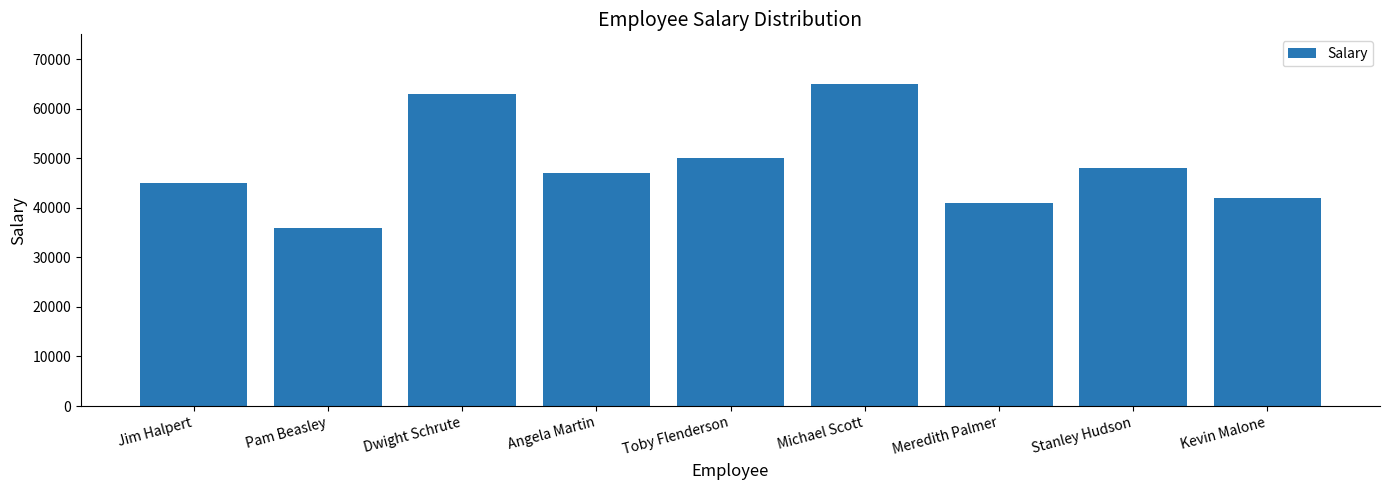

Does the chart contain stacked bars?

No